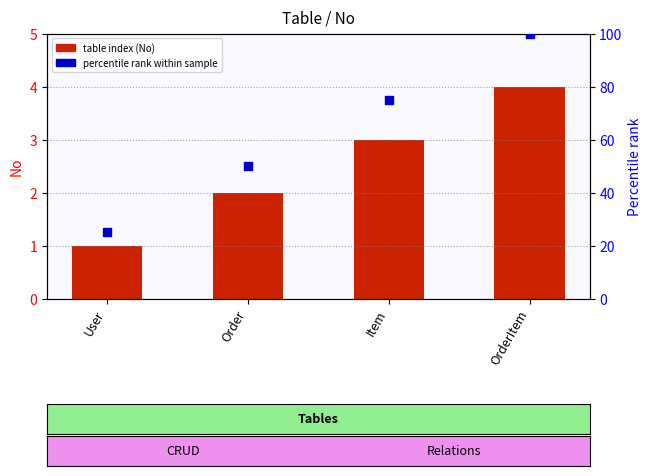

At which category is the sum across all series the highest?

OrderItem